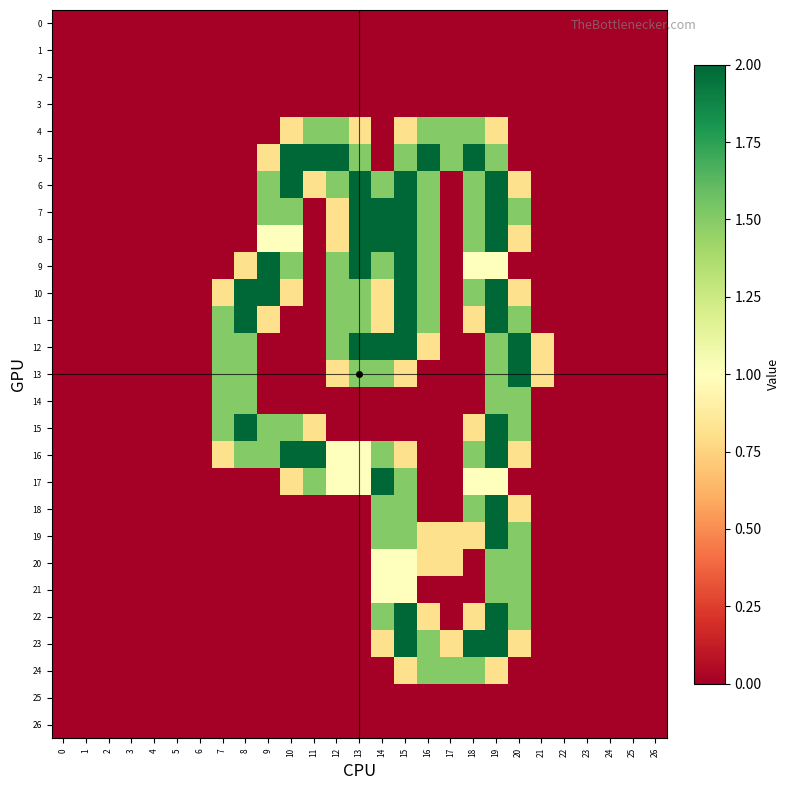

Reading right to left, list all the values displayed in this chart.

0: 26=0.0	25=0.0	24=0.0	23=0.0	22=0.0	21=0.0	20=0.0	19=0.0	18=0.0	17=0.0	16=0.0	15=0.0	14=0.0	13=0.0	12=0.0	11=0.0	10=0.0	9=0.0	8=0.0	7=0.0	6=0.0	5=0.0	4=0.0	3=0.0	2=0.0	1=0.0	0=0.0
1: 26=0.0	25=0.0	24=0.0	23=0.0	22=0.0	21=0.0	20=0.0	19=0.0	18=0.0	17=0.0	16=0.0	15=0.0	14=0.0	13=0.0	12=0.0	11=0.0	10=0.0	9=0.0	8=0.0	7=0.0	6=0.0	5=0.0	4=0.0	3=0.0	2=0.0	1=0.0	0=0.0
2: 26=0.0	25=0.0	24=0.0	23=0.0	22=0.0	21=0.0	20=0.0	19=0.0	18=0.0	17=0.0	16=0.0	15=0.0	14=0.0	13=0.0	12=0.0	11=0.0	10=0.0	9=0.0	8=0.0	7=0.0	6=0.0	5=0.0	4=0.0	3=0.0	2=0.0	1=0.0	0=0.0
3: 26=0.0	25=0.0	24=0.0	23=0.0	22=0.0	21=0.0	20=0.0	19=0.0	18=0.0	17=0.0	16=0.0	15=0.0	14=0.0	13=0.0	12=0.0	11=0.0	10=0.0	9=0.0	8=0.0	7=0.0	6=0.0	5=0.0	4=0.0	3=0.0	2=0.0	1=0.0	0=0.0
4: 26=0.0	25=0.0	24=0.0	23=0.0	22=0.0	21=0.0	20=0.0	19=0.8	18=1.5	17=1.5	16=1.5	15=0.8	14=0.0	13=0.8	12=1.5	11=1.5	10=0.8	9=0.0	8=0.0	7=0.0	6=0.0	5=0.0	4=0.0	3=0.0	2=0.0	1=0.0	0=0.0
5: 26=0.0	25=0.0	24=0.0	23=0.0	22=0.0	21=0.0	20=0.0	19=1.5	18=2.0	17=1.5	16=2.0	15=1.5	14=0.0	13=1.5	12=2.0	11=2.0	10=2.0	9=0.8	8=0.0	7=0.0	6=0.0	5=0.0	4=0.0	3=0.0	2=0.0	1=0.0	0=0.0
6: 26=0.0	25=0.0	24=0.0	23=0.0	22=0.0	21=0.0	20=0.8	19=2.0	18=1.5	17=0.0	16=1.5	15=2.0	14=1.5	13=2.0	12=1.5	11=0.8	10=2.0	9=1.5	8=0.0	7=0.0	6=0.0	5=0.0	4=0.0	3=0.0	2=0.0	1=0.0	0=0.0
7: 26=0.0	25=0.0	24=0.0	23=0.0	22=0.0	21=0.0	20=1.5	19=2.0	18=1.5	17=0.0	16=1.5	15=2.0	14=2.0	13=2.0	12=0.8	11=0.0	10=1.5	9=1.5	8=0.0	7=0.0	6=0.0	5=0.0	4=0.0	3=0.0	2=0.0	1=0.0	0=0.0
8: 26=0.0	25=0.0	24=0.0	23=0.0	22=0.0	21=0.0	20=0.8	19=2.0	18=1.5	17=0.0	16=1.5	15=2.0	14=2.0	13=2.0	12=0.8	11=0.0	10=1.0	9=1.0	8=0.0	7=0.0	6=0.0	5=0.0	4=0.0	3=0.0	2=0.0	1=0.0	0=0.0
9: 26=0.0	25=0.0	24=0.0	23=0.0	22=0.0	21=0.0	20=0.0	19=1.0	18=1.0	17=0.0	16=1.5	15=2.0	14=1.5	13=2.0	12=1.5	11=0.0	10=1.5	9=2.0	8=0.8	7=0.0	6=0.0	5=0.0	4=0.0	3=0.0	2=0.0	1=0.0	0=0.0
10: 26=0.0	25=0.0	24=0.0	23=0.0	22=0.0	21=0.0	20=0.8	19=2.0	18=1.5	17=0.0	16=1.5	15=2.0	14=0.8	13=1.5	12=1.5	11=0.0	10=0.8	9=2.0	8=2.0	7=0.8	6=0.0	5=0.0	4=0.0	3=0.0	2=0.0	1=0.0	0=0.0
11: 26=0.0	25=0.0	24=0.0	23=0.0	22=0.0	21=0.0	20=1.5	19=2.0	18=0.8	17=0.0	16=1.5	15=2.0	14=0.8	13=1.5	12=1.5	11=0.0	10=0.0	9=0.8	8=2.0	7=1.5	6=0.0	5=0.0	4=0.0	3=0.0	2=0.0	1=0.0	0=0.0
12: 26=0.0	25=0.0	24=0.0	23=0.0	22=0.0	21=0.8	20=2.0	19=1.5	18=0.0	17=0.0	16=0.8	15=2.0	14=2.0	13=2.0	12=1.5	11=0.0	10=0.0	9=0.0	8=1.5	7=1.5	6=0.0	5=0.0	4=0.0	3=0.0	2=0.0	1=0.0	0=0.0
13: 26=0.0	25=0.0	24=0.0	23=0.0	22=0.0	21=0.8	20=2.0	19=1.5	18=0.0	17=0.0	16=0.0	15=0.8	14=1.5	13=1.5	12=0.8	11=0.0	10=0.0	9=0.0	8=1.5	7=1.5	6=0.0	5=0.0	4=0.0	3=0.0	2=0.0	1=0.0	0=0.0
14: 26=0.0	25=0.0	24=0.0	23=0.0	22=0.0	21=0.0	20=1.5	19=1.5	18=0.0	17=0.0	16=0.0	15=0.0	14=0.0	13=0.0	12=0.0	11=0.0	10=0.0	9=0.0	8=1.5	7=1.5	6=0.0	5=0.0	4=0.0	3=0.0	2=0.0	1=0.0	0=0.0
15: 26=0.0	25=0.0	24=0.0	23=0.0	22=0.0	21=0.0	20=1.5	19=2.0	18=0.8	17=0.0	16=0.0	15=0.0	14=0.0	13=0.0	12=0.0	11=0.8	10=1.5	9=1.5	8=2.0	7=1.5	6=0.0	5=0.0	4=0.0	3=0.0	2=0.0	1=0.0	0=0.0
16: 26=0.0	25=0.0	24=0.0	23=0.0	22=0.0	21=0.0	20=0.8	19=2.0	18=1.5	17=0.0	16=0.0	15=0.8	14=1.5	13=1.0	12=1.0	11=2.0	10=2.0	9=1.5	8=1.5	7=0.8	6=0.0	5=0.0	4=0.0	3=0.0	2=0.0	1=0.0	0=0.0
17: 26=0.0	25=0.0	24=0.0	23=0.0	22=0.0	21=0.0	20=0.0	19=1.0	18=1.0	17=0.0	16=0.0	15=1.5	14=2.0	13=1.0	12=1.0	11=1.5	10=0.8	9=0.0	8=0.0	7=0.0	6=0.0	5=0.0	4=0.0	3=0.0	2=0.0	1=0.0	0=0.0
18: 26=0.0	25=0.0	24=0.0	23=0.0	22=0.0	21=0.0	20=0.8	19=2.0	18=1.5	17=0.0	16=0.0	15=1.5	14=1.5	13=0.0	12=0.0	11=0.0	10=0.0	9=0.0	8=0.0	7=0.0	6=0.0	5=0.0	4=0.0	3=0.0	2=0.0	1=0.0	0=0.0
19: 26=0.0	25=0.0	24=0.0	23=0.0	22=0.0	21=0.0	20=1.5	19=2.0	18=0.8	17=0.8	16=0.8	15=1.5	14=1.5	13=0.0	12=0.0	11=0.0	10=0.0	9=0.0	8=0.0	7=0.0	6=0.0	5=0.0	4=0.0	3=0.0	2=0.0	1=0.0	0=0.0
20: 26=0.0	25=0.0	24=0.0	23=0.0	22=0.0	21=0.0	20=1.5	19=1.5	18=0.0	17=0.8	16=0.8	15=1.0	14=1.0	13=0.0	12=0.0	11=0.0	10=0.0	9=0.0	8=0.0	7=0.0	6=0.0	5=0.0	4=0.0	3=0.0	2=0.0	1=0.0	0=0.0
21: 26=0.0	25=0.0	24=0.0	23=0.0	22=0.0	21=0.0	20=1.5	19=1.5	18=0.0	17=0.0	16=0.0	15=1.0	14=1.0	13=0.0	12=0.0	11=0.0	10=0.0	9=0.0	8=0.0	7=0.0	6=0.0	5=0.0	4=0.0	3=0.0	2=0.0	1=0.0	0=0.0
22: 26=0.0	25=0.0	24=0.0	23=0.0	22=0.0	21=0.0	20=1.5	19=2.0	18=0.8	17=0.0	16=0.8	15=2.0	14=1.5	13=0.0	12=0.0	11=0.0	10=0.0	9=0.0	8=0.0	7=0.0	6=0.0	5=0.0	4=0.0	3=0.0	2=0.0	1=0.0	0=0.0
23: 26=0.0	25=0.0	24=0.0	23=0.0	22=0.0	21=0.0	20=0.8	19=2.0	18=2.0	17=0.8	16=1.5	15=2.0	14=0.8	13=0.0	12=0.0	11=0.0	10=0.0	9=0.0	8=0.0	7=0.0	6=0.0	5=0.0	4=0.0	3=0.0	2=0.0	1=0.0	0=0.0
24: 26=0.0	25=0.0	24=0.0	23=0.0	22=0.0	21=0.0	20=0.0	19=0.8	18=1.5	17=1.5	16=1.5	15=0.8	14=0.0	13=0.0	12=0.0	11=0.0	10=0.0	9=0.0	8=0.0	7=0.0	6=0.0	5=0.0	4=0.0	3=0.0	2=0.0	1=0.0	0=0.0
25: 26=0.0	25=0.0	24=0.0	23=0.0	22=0.0	21=0.0	20=0.0	19=0.0	18=0.0	17=0.0	16=0.0	15=0.0	14=0.0	13=0.0	12=0.0	11=0.0	10=0.0	9=0.0	8=0.0	7=0.0	6=0.0	5=0.0	4=0.0	3=0.0	2=0.0	1=0.0	0=0.0
26: 26=0.0	25=0.0	24=0.0	23=0.0	22=0.0	21=0.0	20=0.0	19=0.0	18=0.0	17=0.0	16=0.0	15=0.0	14=0.0	13=0.0	12=0.0	11=0.0	10=0.0	9=0.0	8=0.0	7=0.0	6=0.0	5=0.0	4=0.0	3=0.0	2=0.0	1=0.0	0=0.0